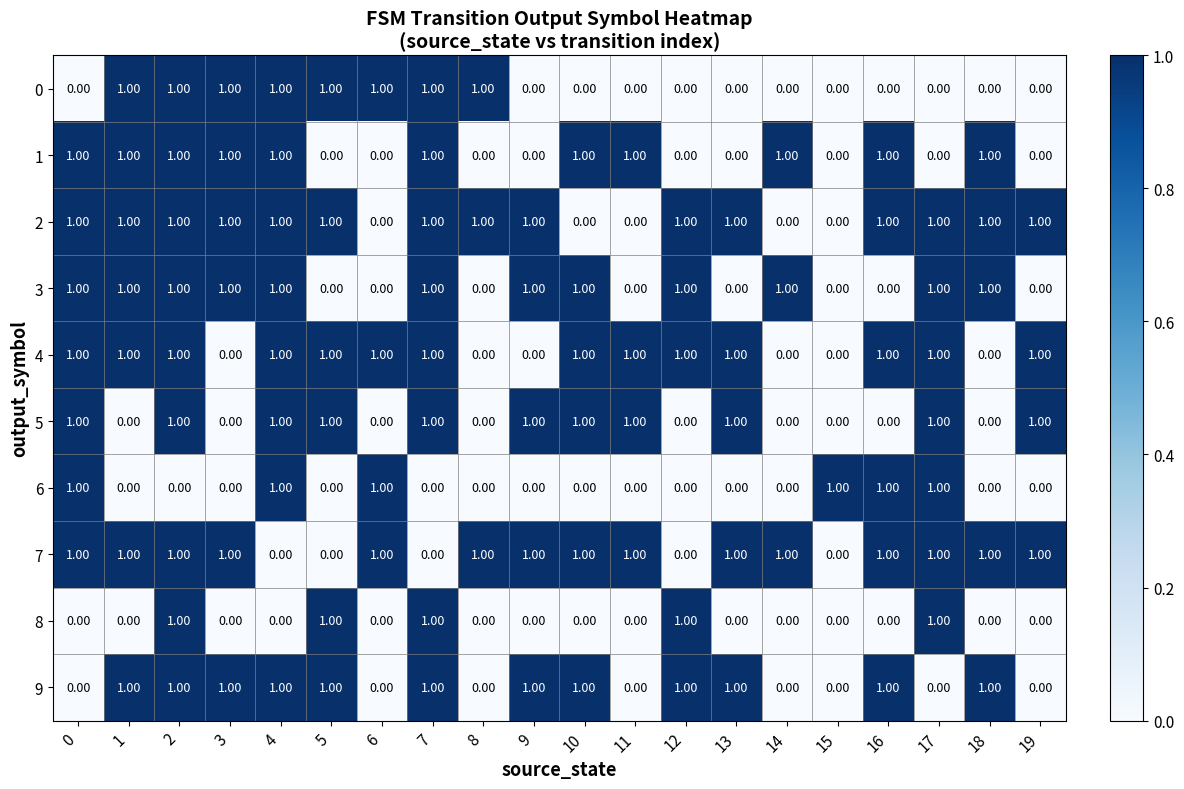

At how many categories does at least one series exceed 0?

20